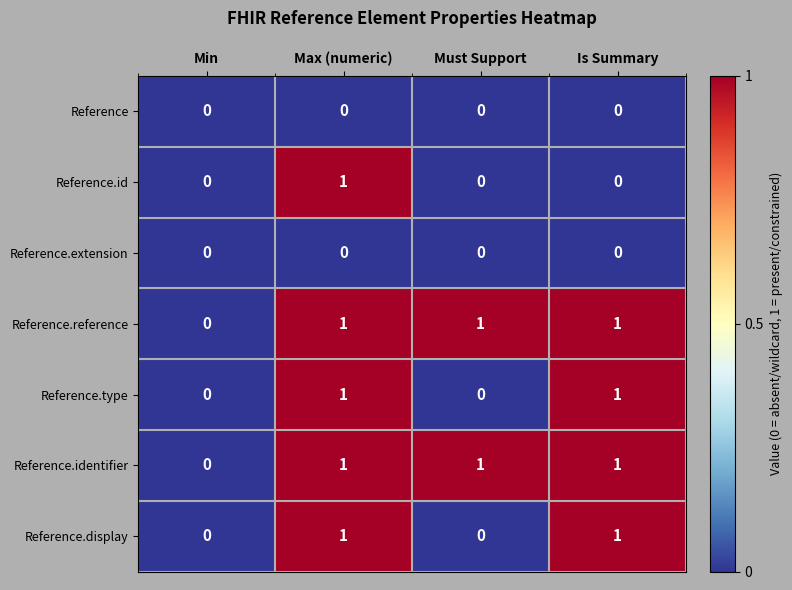

Reading right to left, transcribe all the data shown in this chart.

Reference: Is Summary=0	Must Support=0	Max (numeric)=0	Min=0
Reference.id: Is Summary=0	Must Support=0	Max (numeric)=1	Min=0
Reference.extension: Is Summary=0	Must Support=0	Max (numeric)=0	Min=0
Reference.reference: Is Summary=1	Must Support=1	Max (numeric)=1	Min=0
Reference.type: Is Summary=1	Must Support=0	Max (numeric)=1	Min=0
Reference.identifier: Is Summary=1	Must Support=1	Max (numeric)=1	Min=0
Reference.display: Is Summary=1	Must Support=0	Max (numeric)=1	Min=0